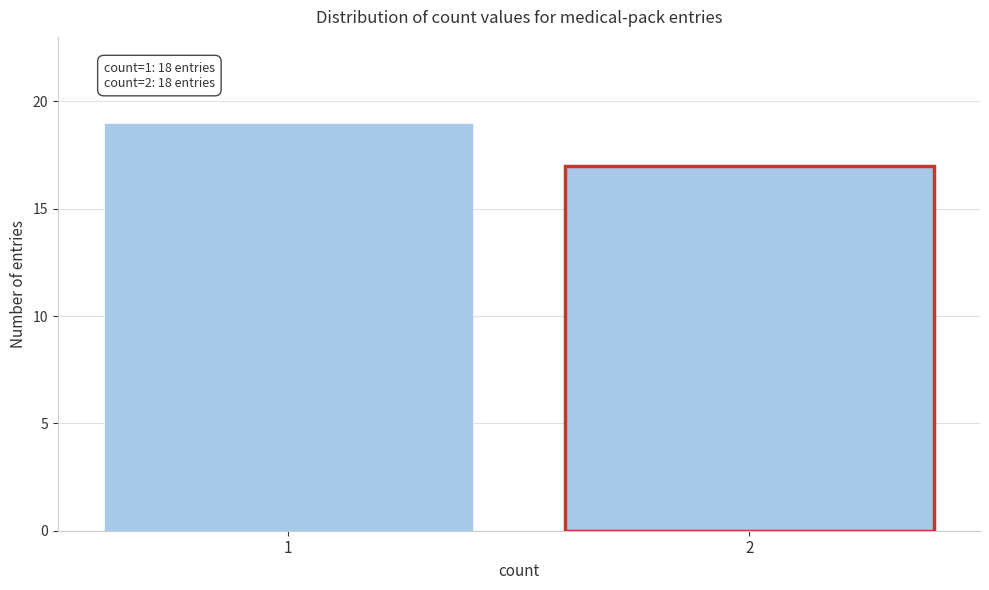

Reading left to right, transcribe all the data shown in this chart.

1=19	2=17